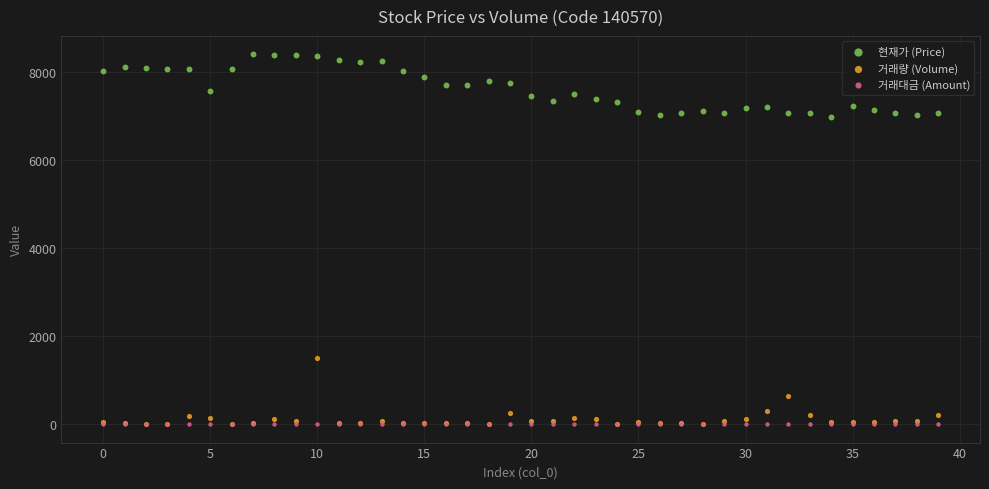

In the 거래량 (Volume) series, what Y value is closest to 757?

629